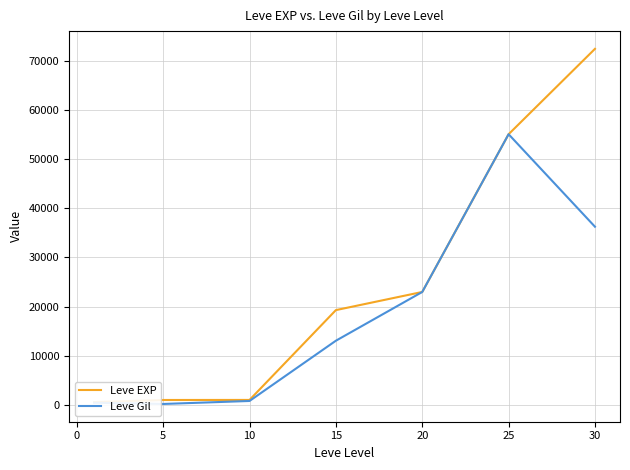

True or false: Leve Gil and Leve EXP cross at least once.

False